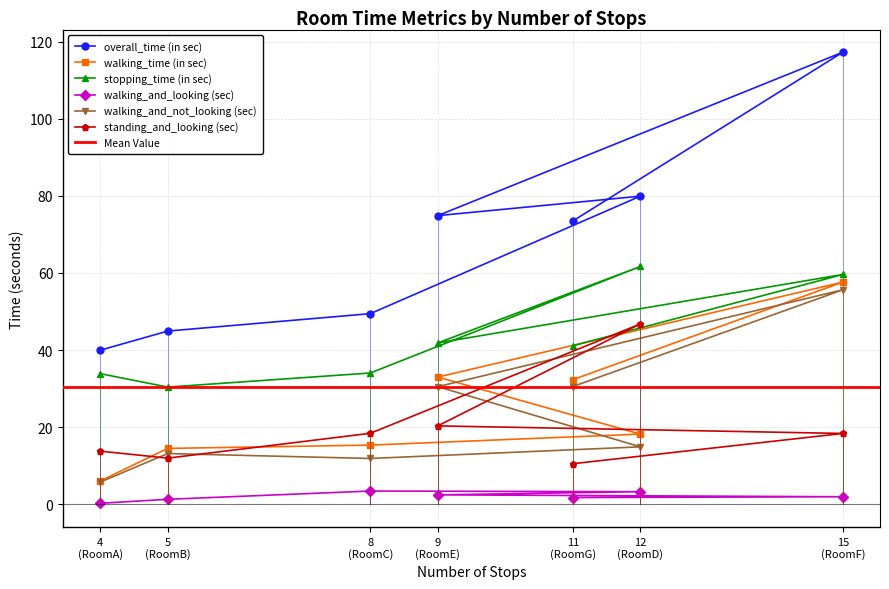

What is the highest value of the walking_time (in sec) series?

57.6